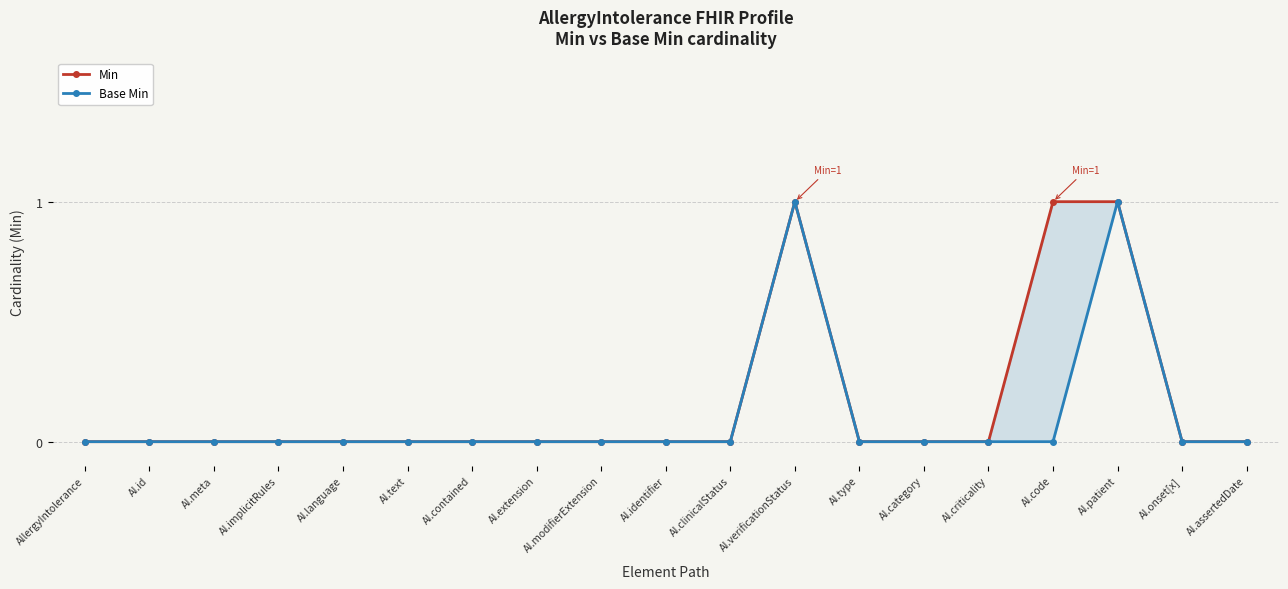

What are all the series names shown in the legend?

Min, Base Min